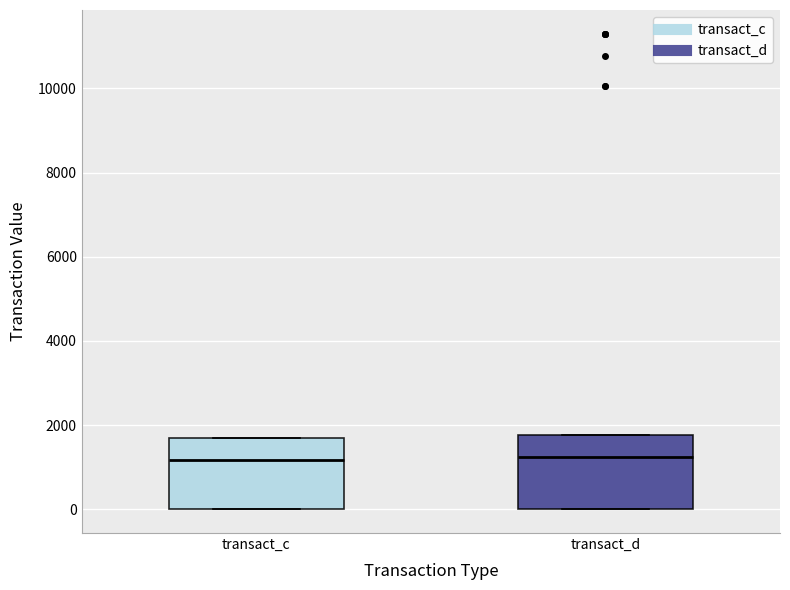

Reading left to right, read every box against the y-axis: the position of its median line, the range the box covers, and the ends of its whiskers. The values are not printed on the chart, so give them approximately, as read against the axis.

transact_c: median 1200, box 0 to 1600, whiskers 0 to 1600
transact_d: median 1200, box 0 to 1800, whiskers 0 to 1800